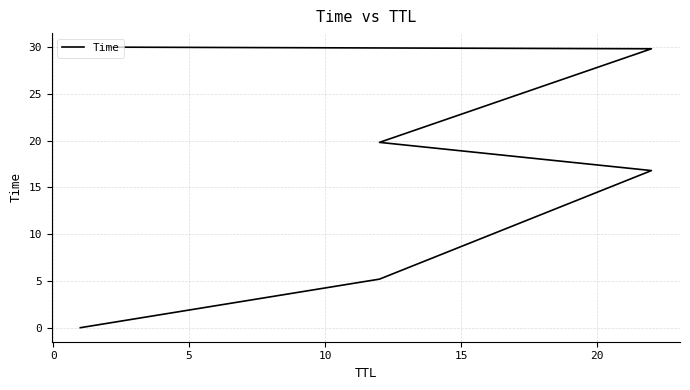

What value does the data have at 20?

30.0